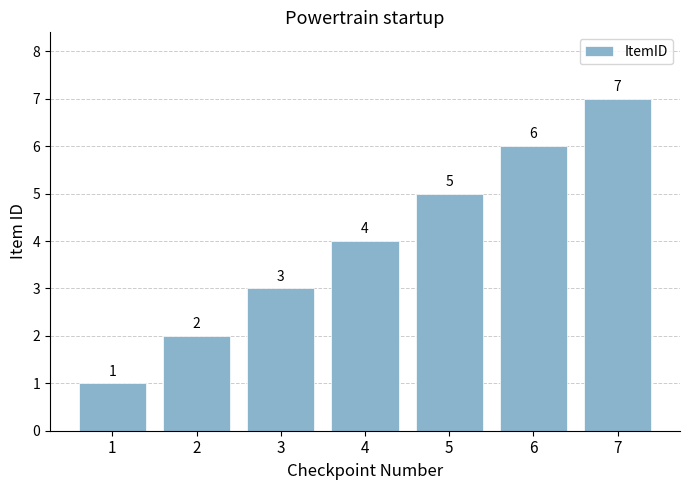

Which label corresponds to the smallest value in the chart?

1